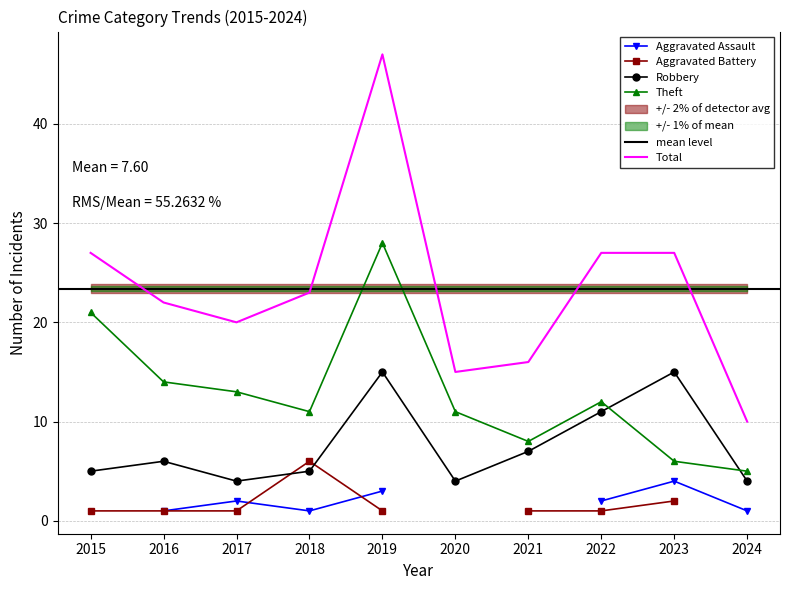

At which label is Total closest to 28?

2015